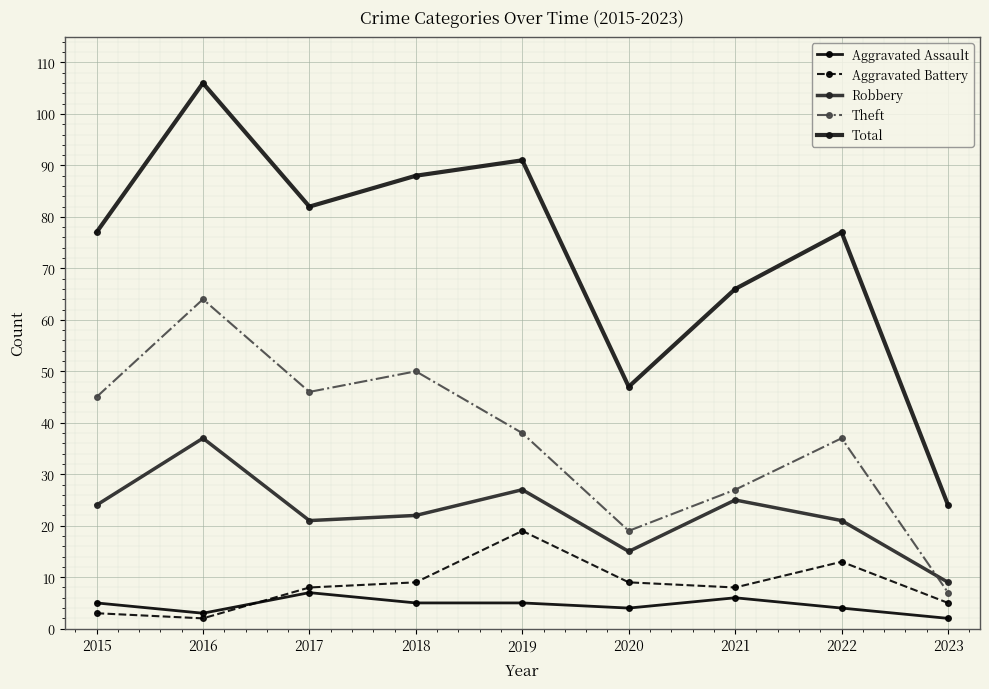

At how many categories does at least one series exceed 70?

6